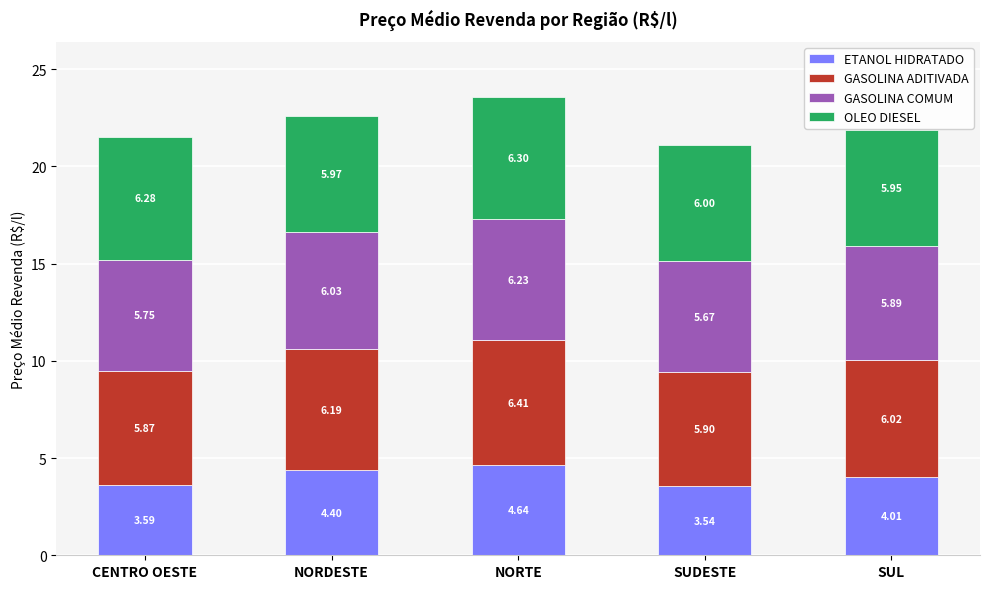

What are all the series names shown in the legend?

ETANOL HIDRATADO, GASOLINA ADITIVADA, GASOLINA COMUM, OLEO DIESEL